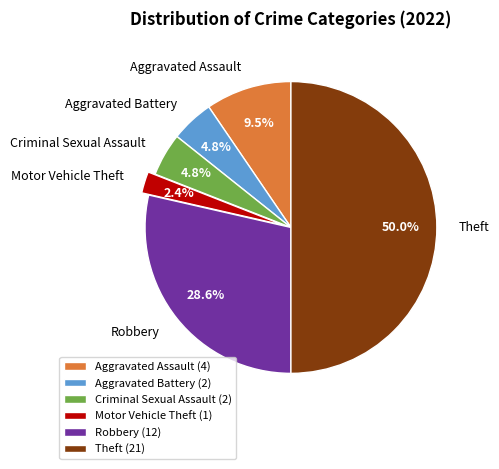

Do Theft and Robbery together represent more than half of the pie?

Yes